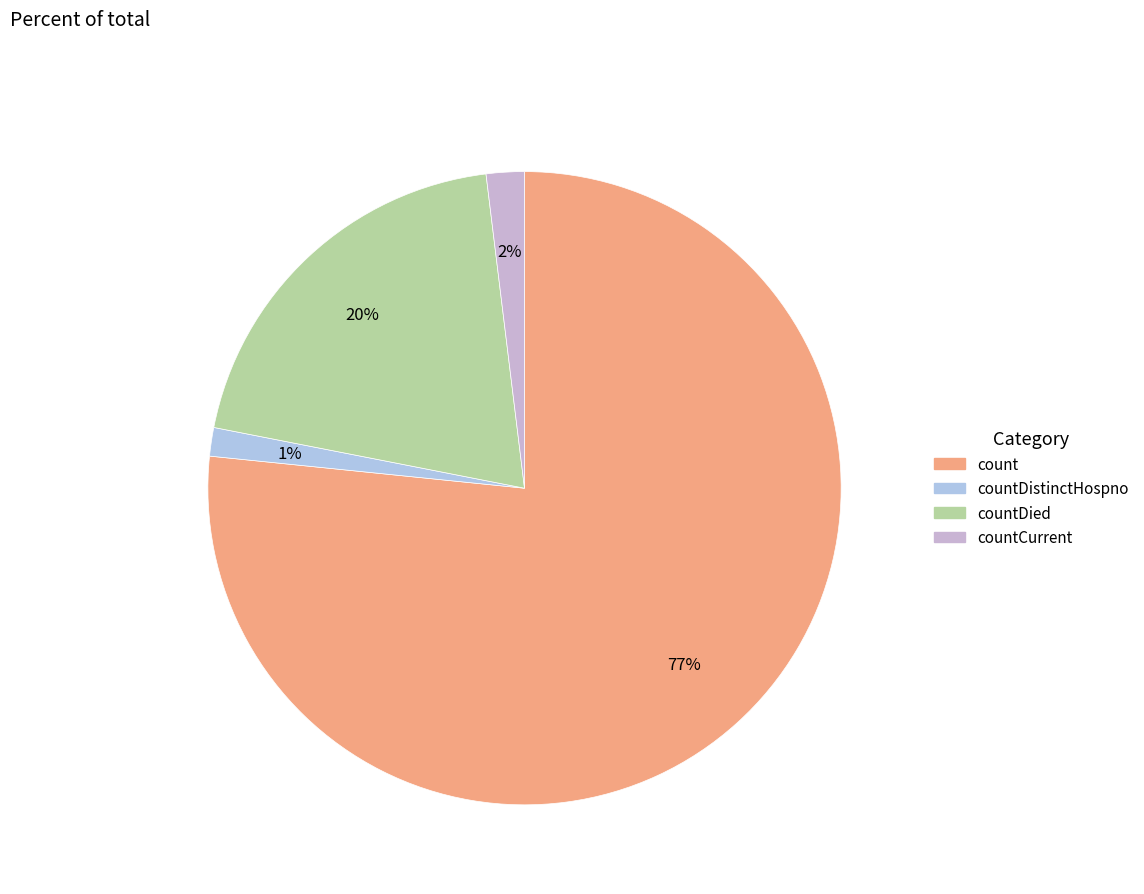

Count the number of slices in the pie.

4